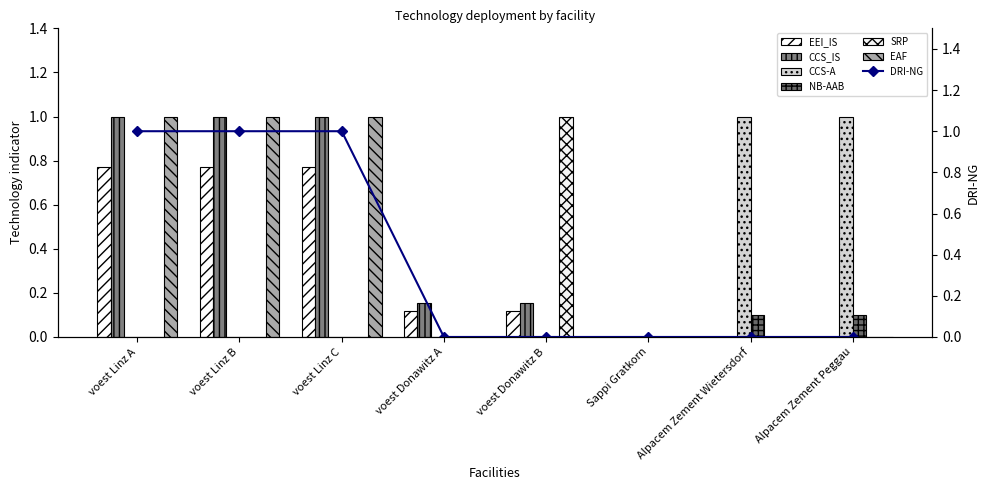

What is the label of the 5th bar from the right?

voest Donawitz A